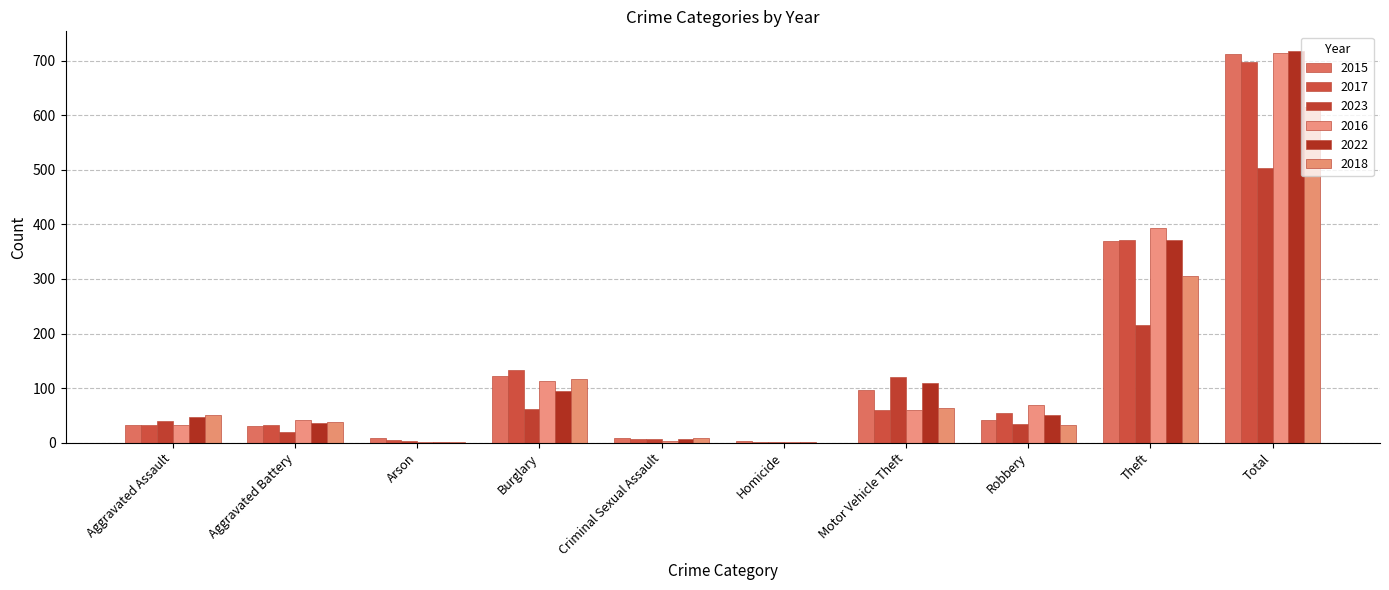

What is the label of the 8th bar from the right?

Arson